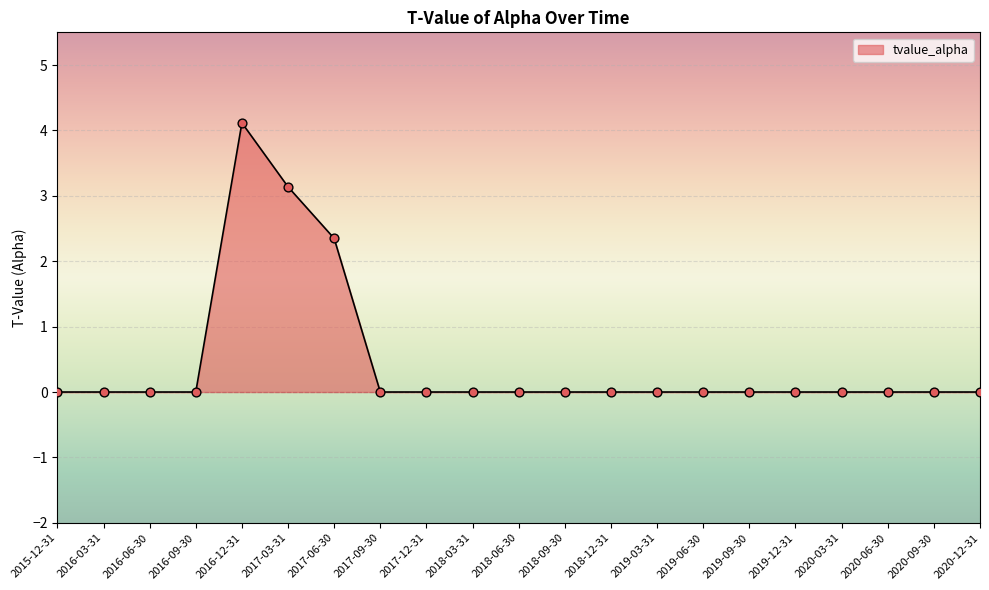

What is the change in value from 2017-06-30 to 2019-12-31?

-2.3